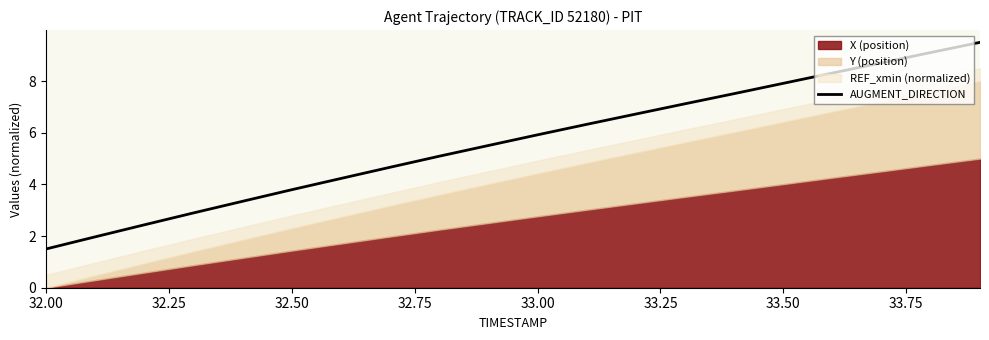

What is the greatest value displayed?

9.5